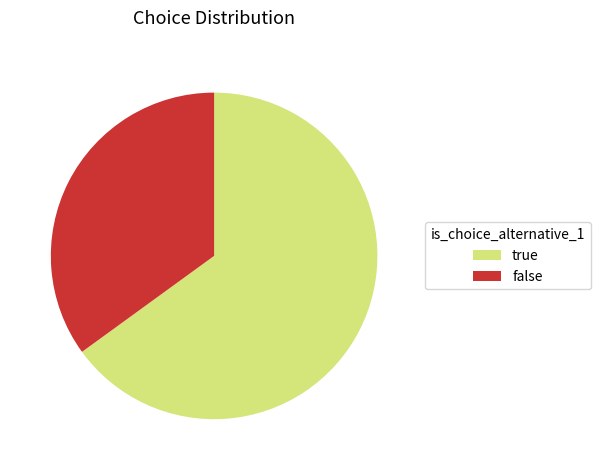

Which slice represents more than half of the pie?

true